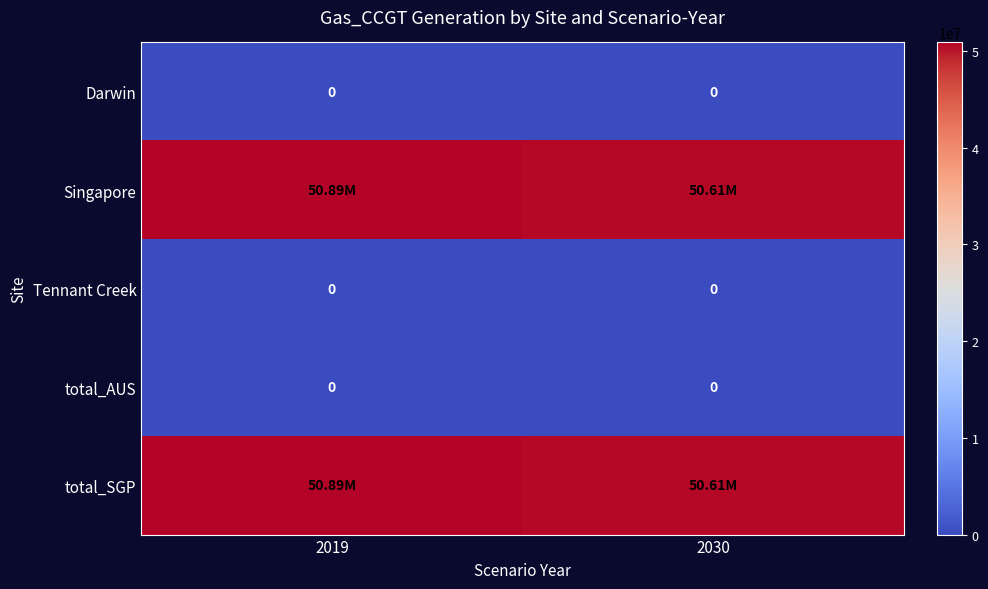

Where is total_AUS nearest to the value 0?

2019